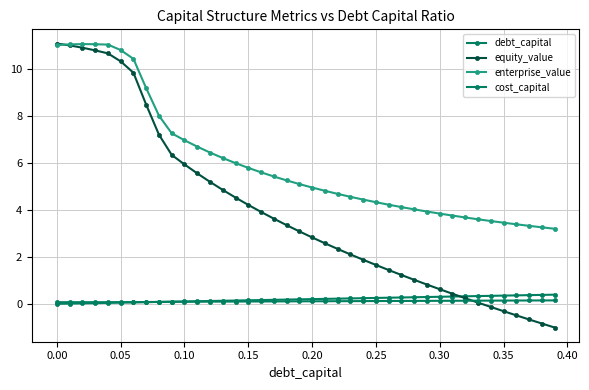

What is the maximum value for equity_value?

11.1